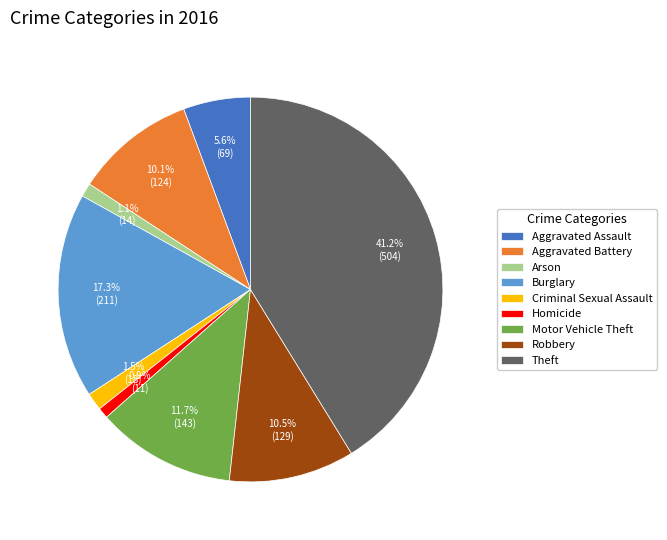

What is the ratio of the value at Robbery to the value at Aggravated Battery?

1.0